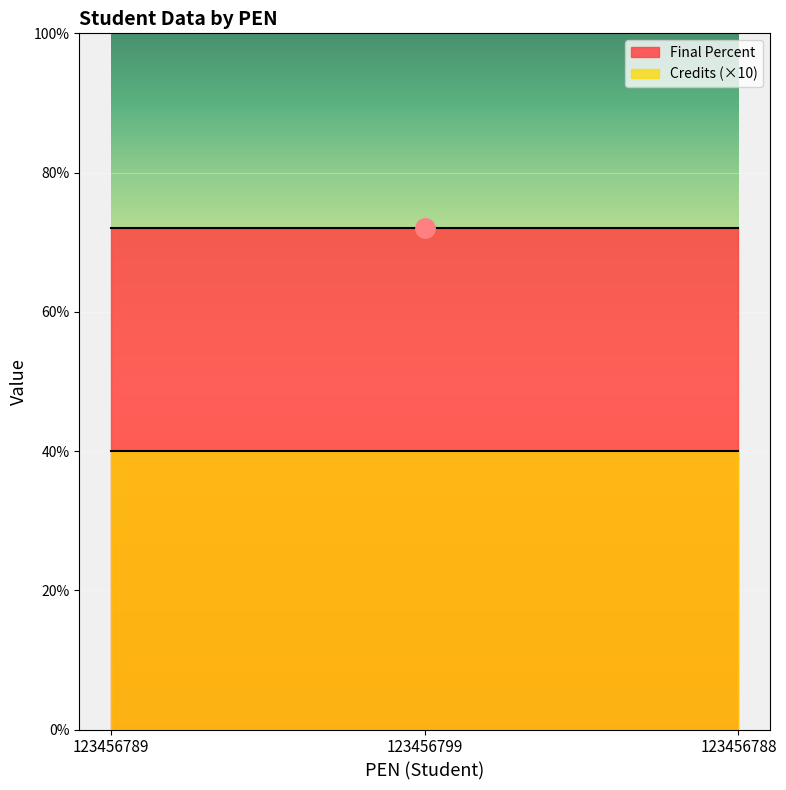

What is the spread (max minus min) of values at 123456799?

32